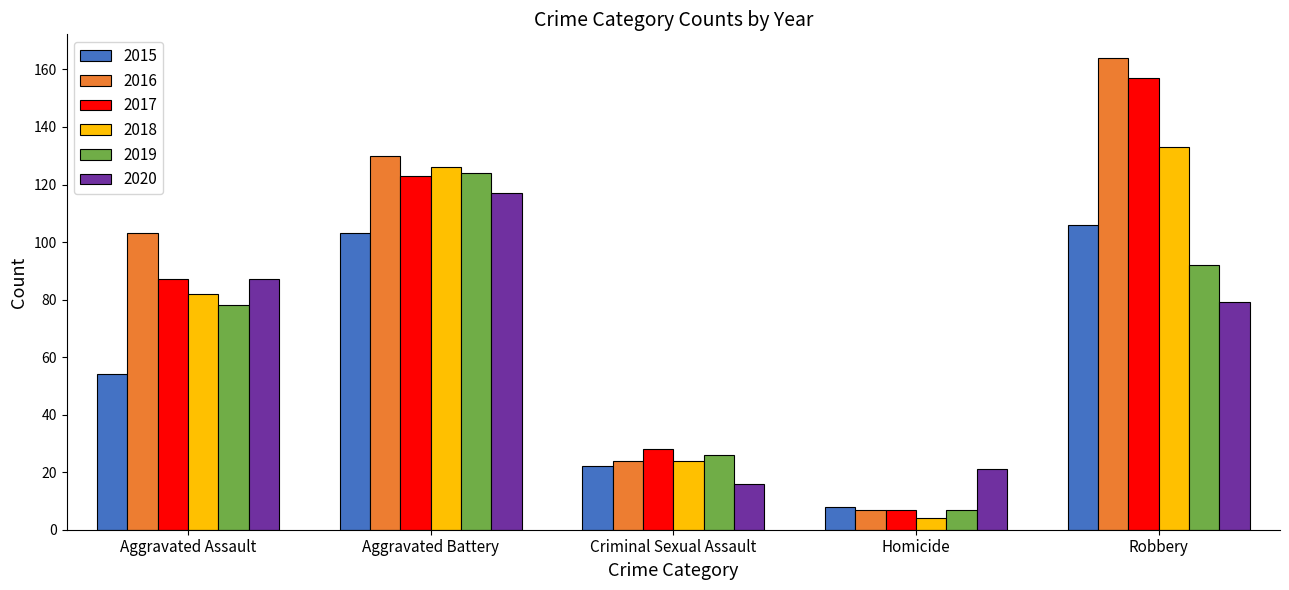

How many bars are there in each group?

6